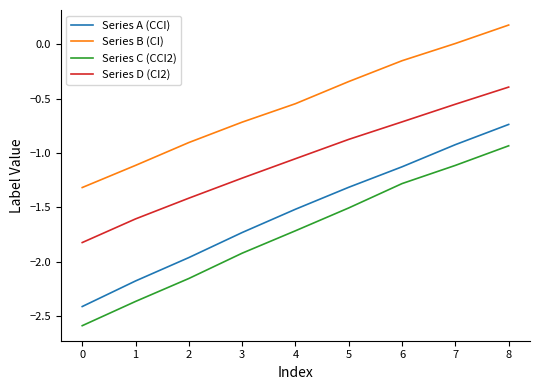

Which series has the widest spread of values?

Series A (CCI)